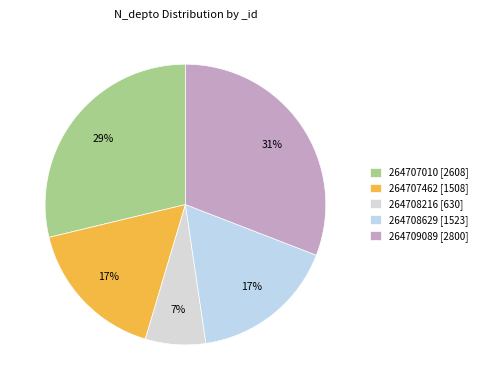

What is the change in value from 264707462 to 264709089?

+1292